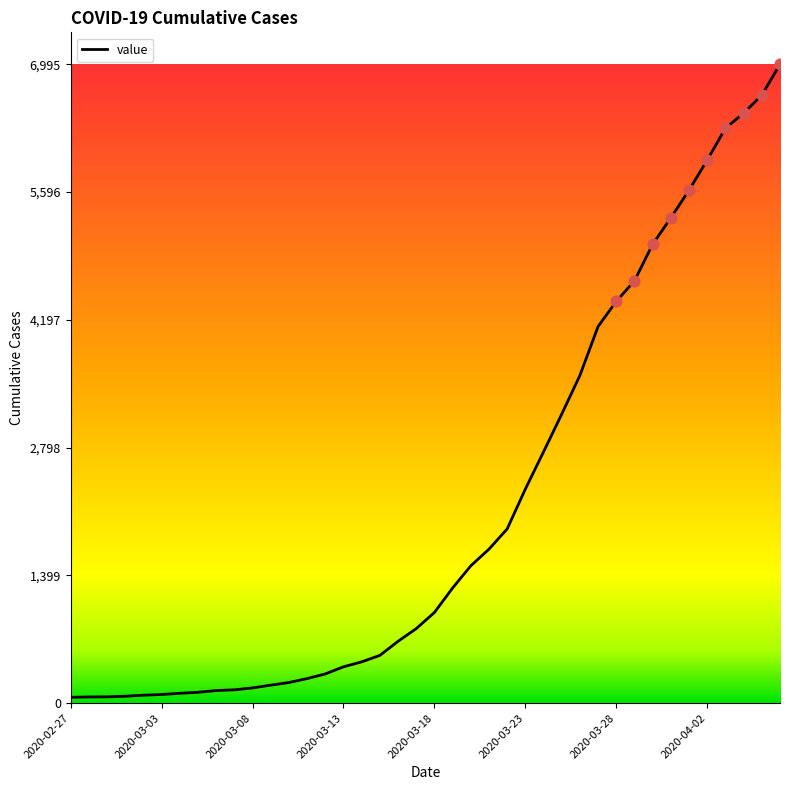

What is the maximum value shown in the chart?

6995